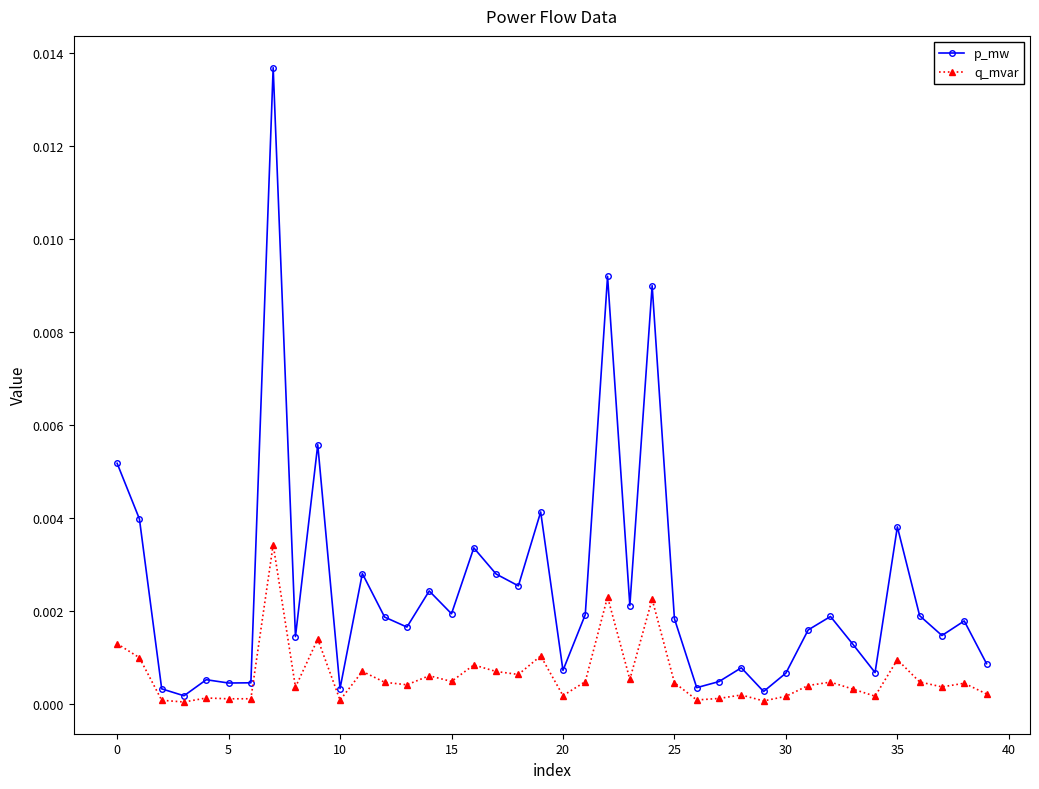

True or false: q_mvar and p_mw cross at least once.

False